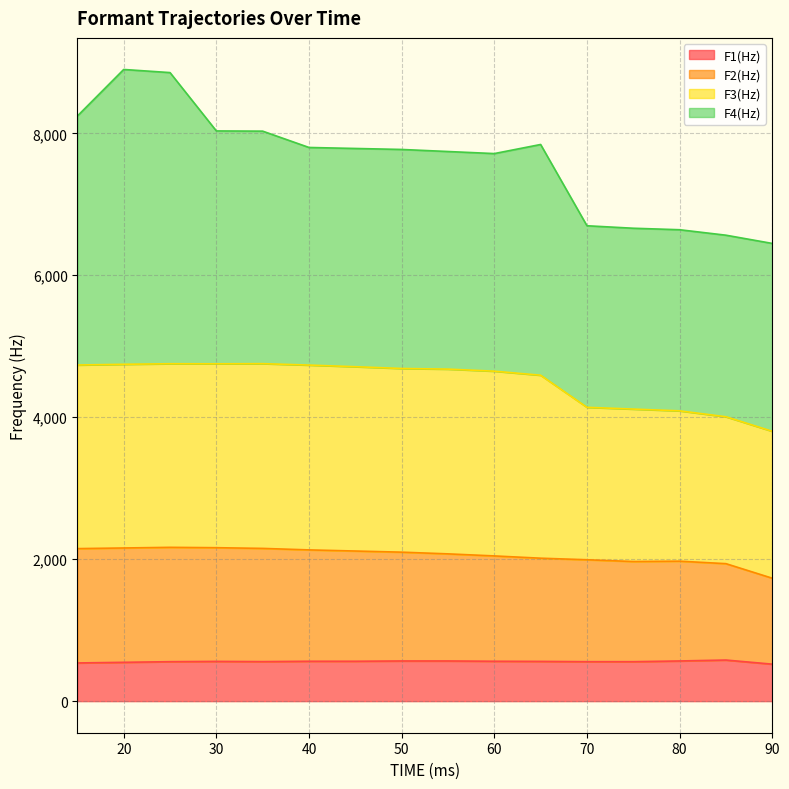

At which label is F2(Hz) closest to 1949?

85